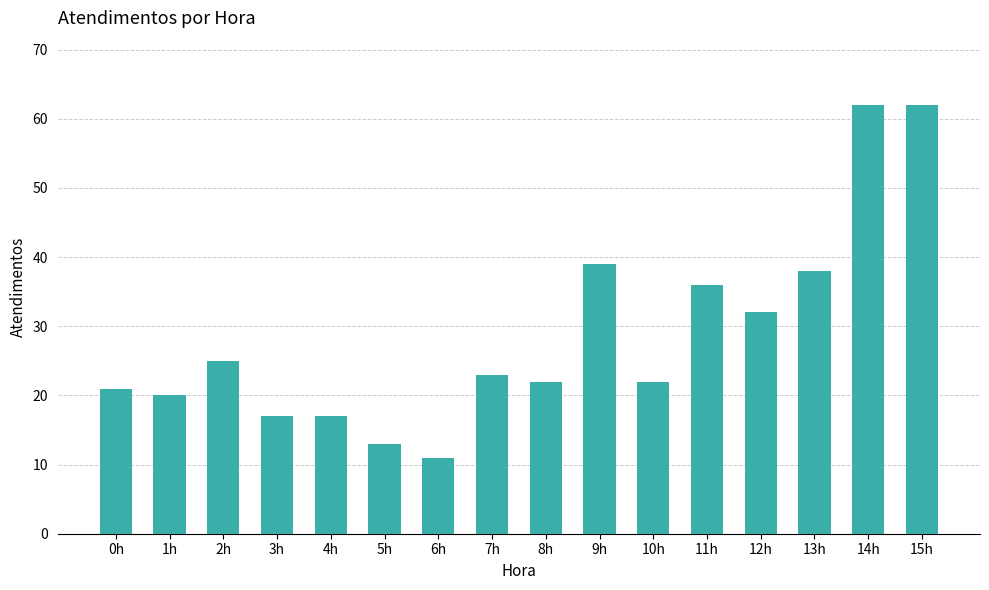

Reading left to right, transcribe all the data shown in this chart.

0h=21	1h=20	2h=25	3h=17	4h=17	5h=13	6h=11	7h=23	8h=22	9h=39	10h=22	11h=36	12h=32	13h=38	14h=62	15h=62